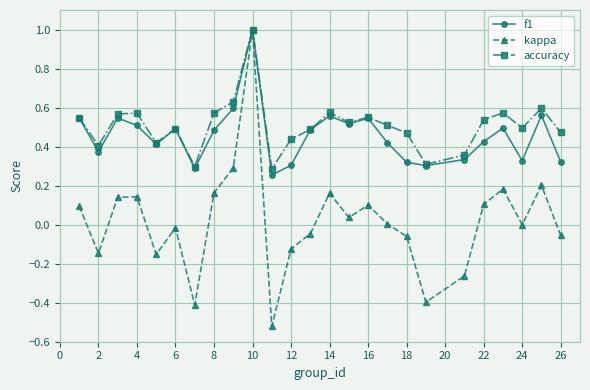

Which series has the widest spread of values?

kappa